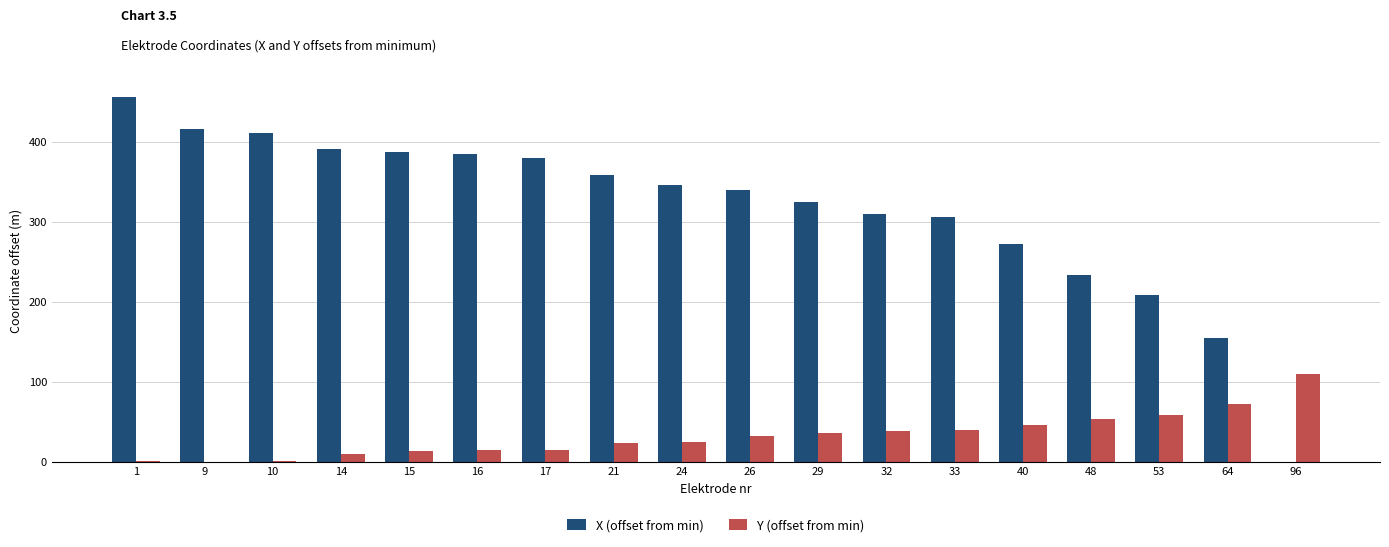

At which category does the chart reach its peak across all series?

1